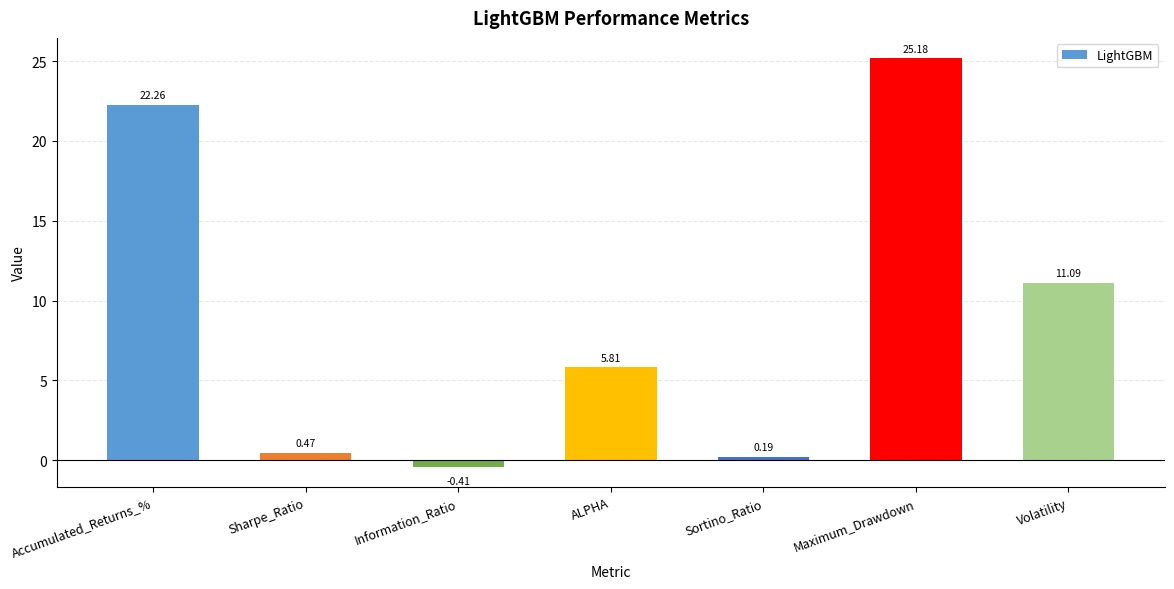

How many bars are there in total?

7